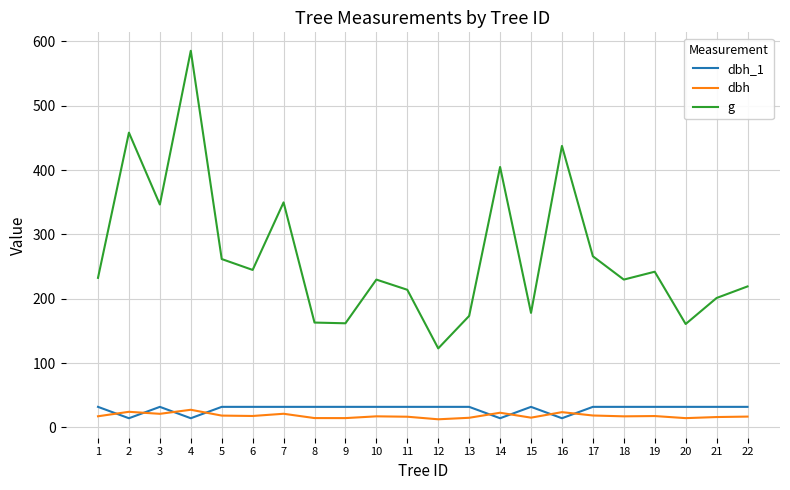

In g, how many points are higher than both neighbors (excluding endpoints)?

7